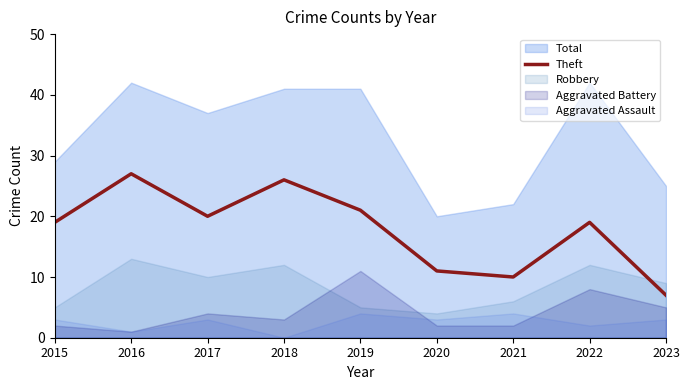

At which category does the data reach its first local peak?

2016